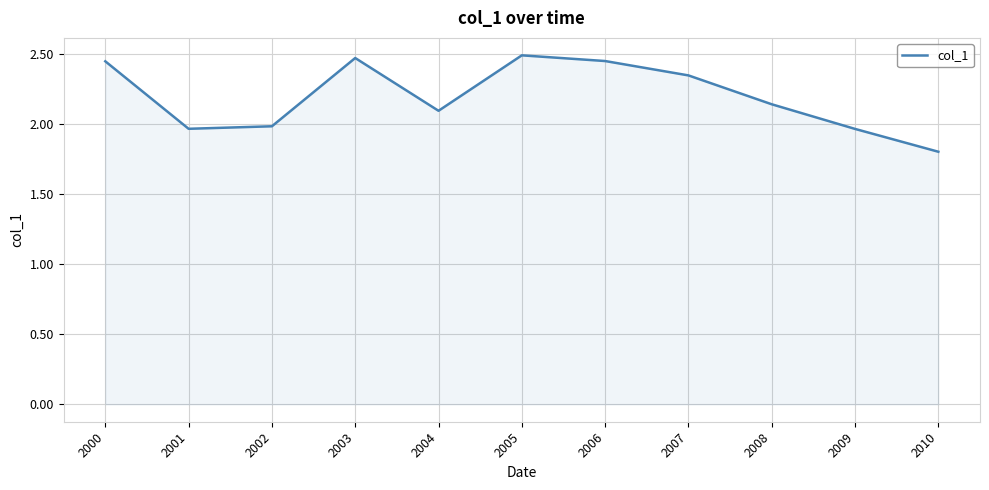

At which label does the data first exceed 2?

2000